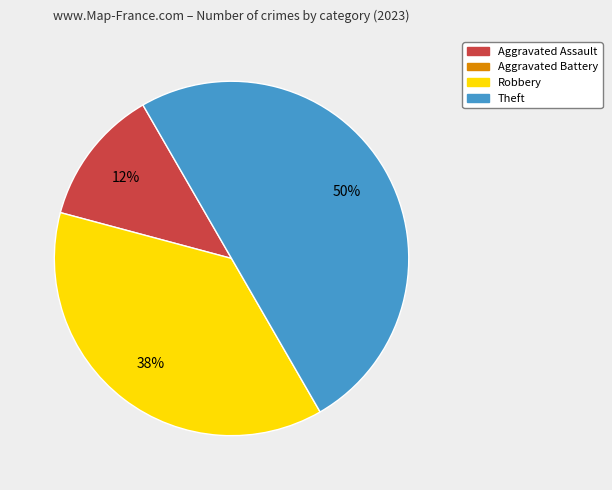

To the nearest percent, what is the average slice percentage?

33%